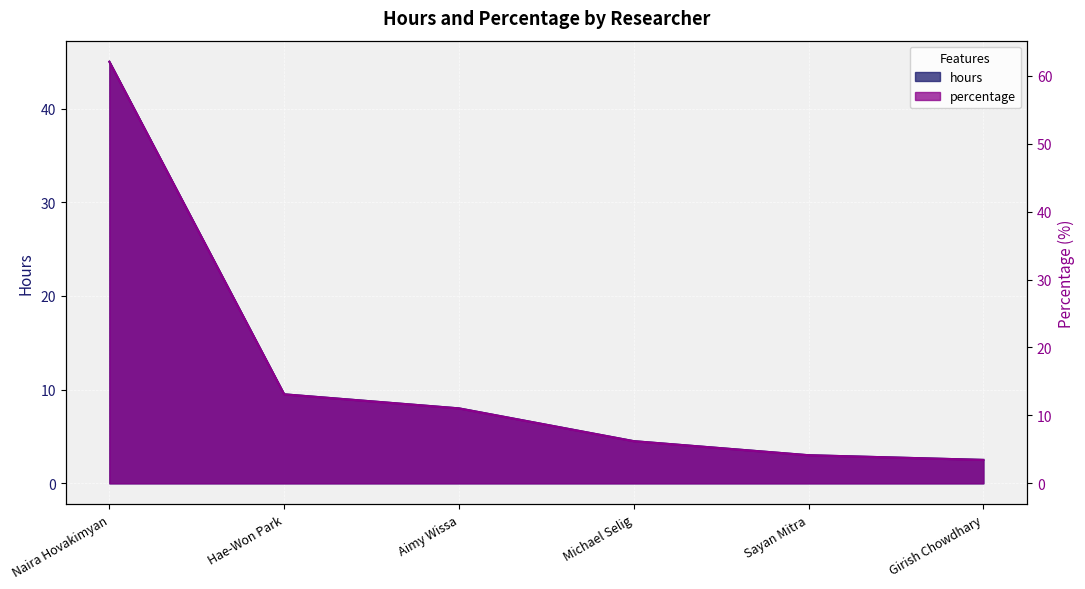

What is the difference between the hours values at Naira Hovakimyan and Aimy Wissa?

37.0